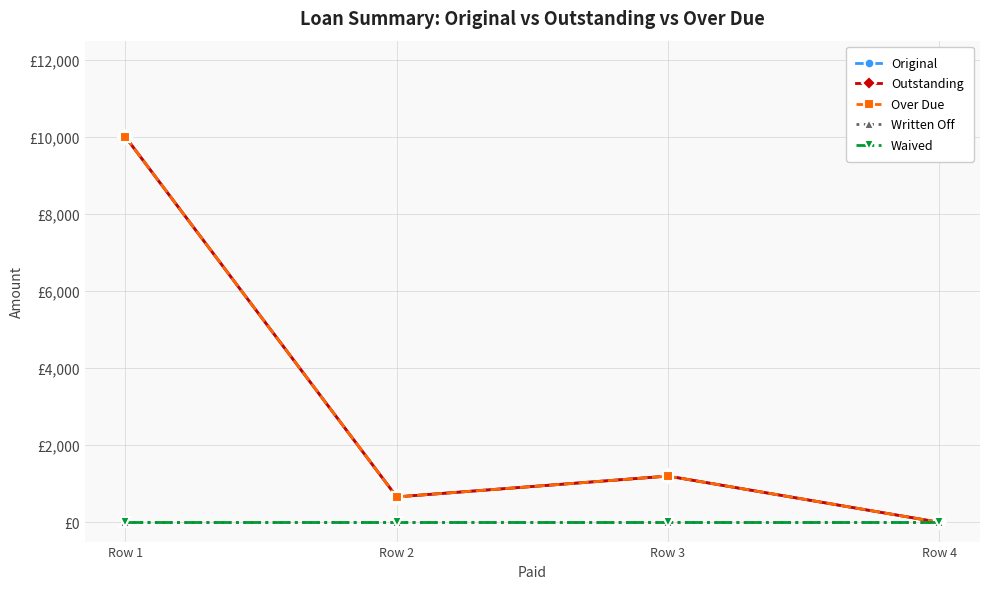

Does the chart have visible grid lines?

Yes